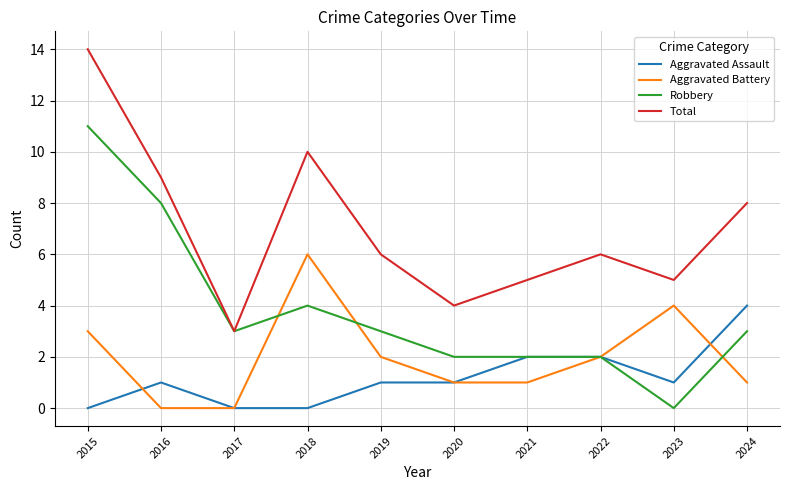

Reading left to right, list all the values displayed in this chart.

Aggravated Assault: 0	1	0	0	1	1	2	2	1	4
Aggravated Battery: 3	0	0	6	2	1	1	2	4	1
Robbery: 11	8	3	4	3	2	2	2	0	3
Total: 14	9	3	10	6	4	5	6	5	8